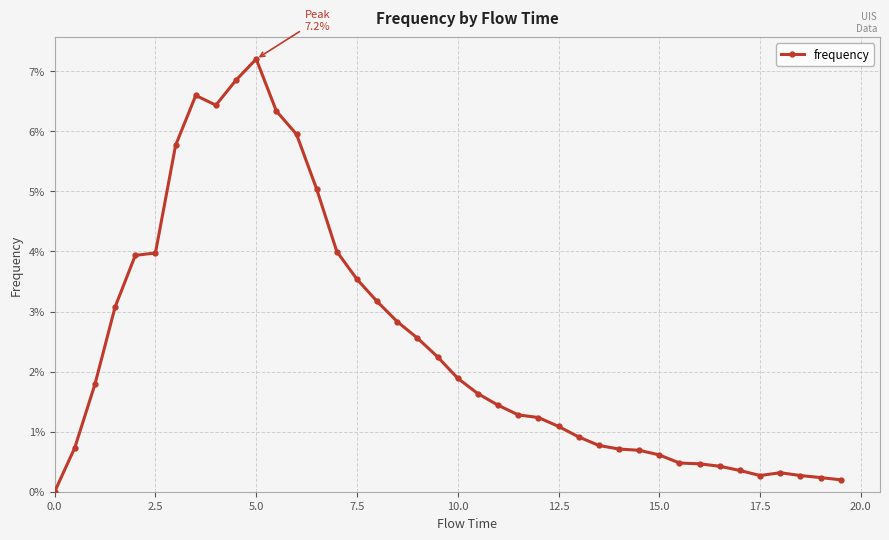

True or false: there are more than 1 points higher than both neighbors.

True